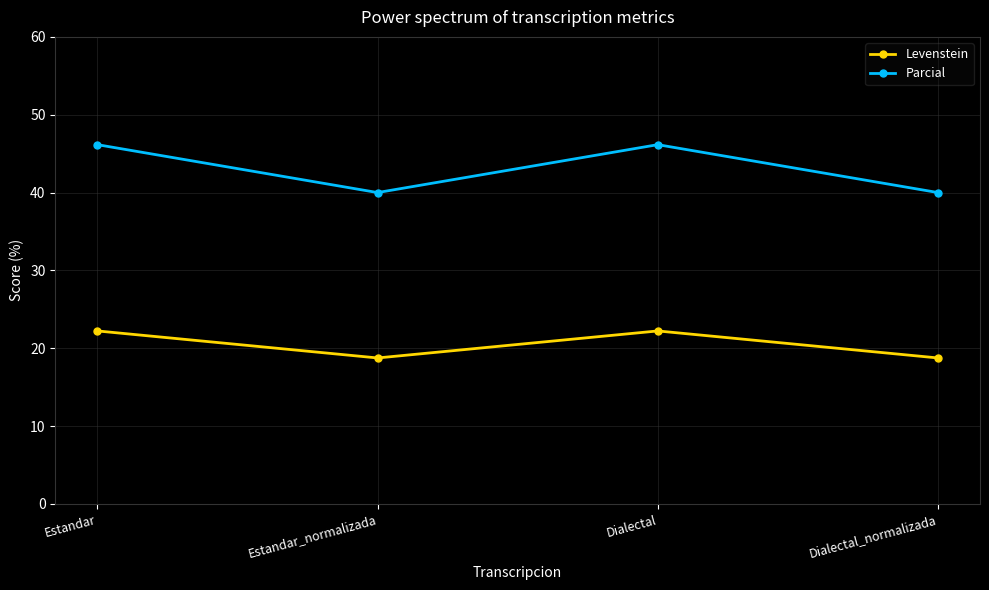

True or false: Parcial has a value of 40.0 at Estandar_normalizada.

True